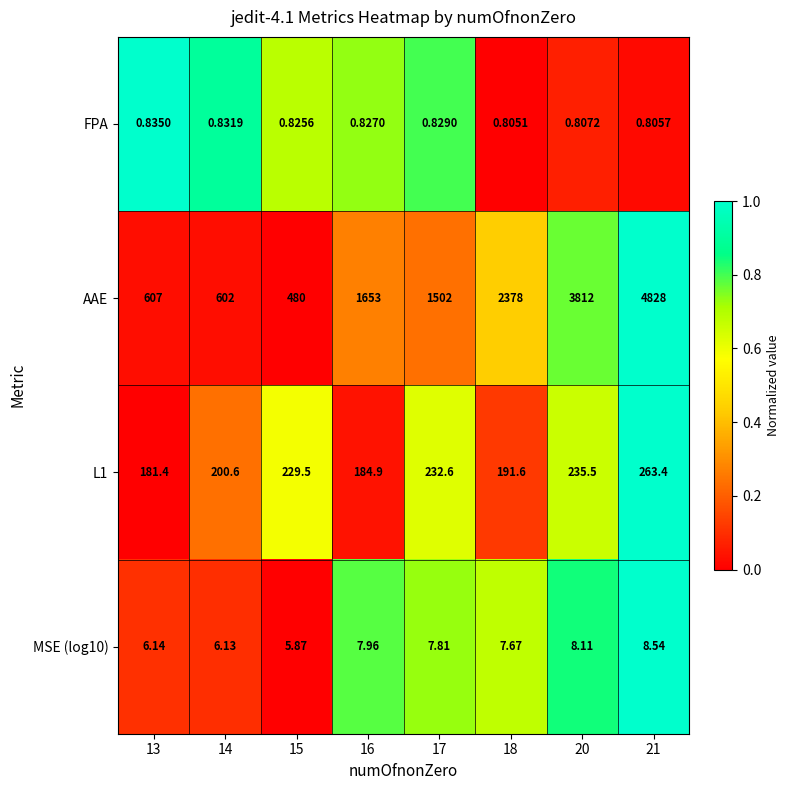

Is the value of L1 at 16 greater than the value of AAE at 17?

No